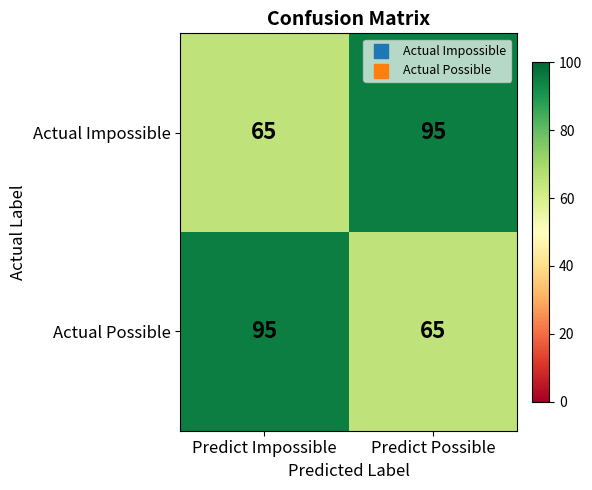

Reading left to right, list all the values displayed in this chart.

Actual Impossible: Predict Impossible=65	Predict Possible=95
Actual Possible: Predict Impossible=95	Predict Possible=65